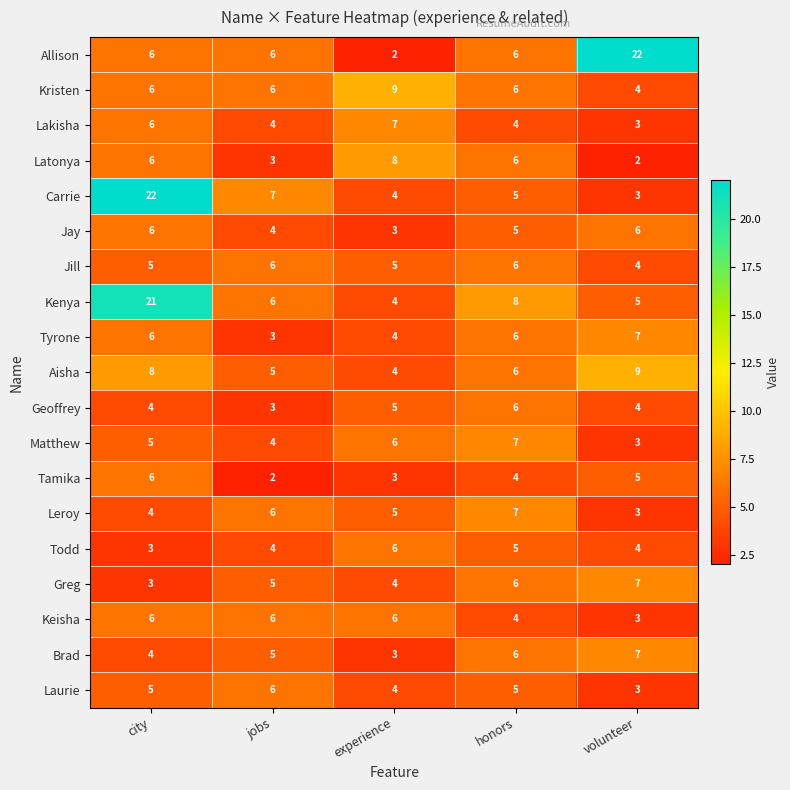

Is it true that Jill equals 5 at city?

True